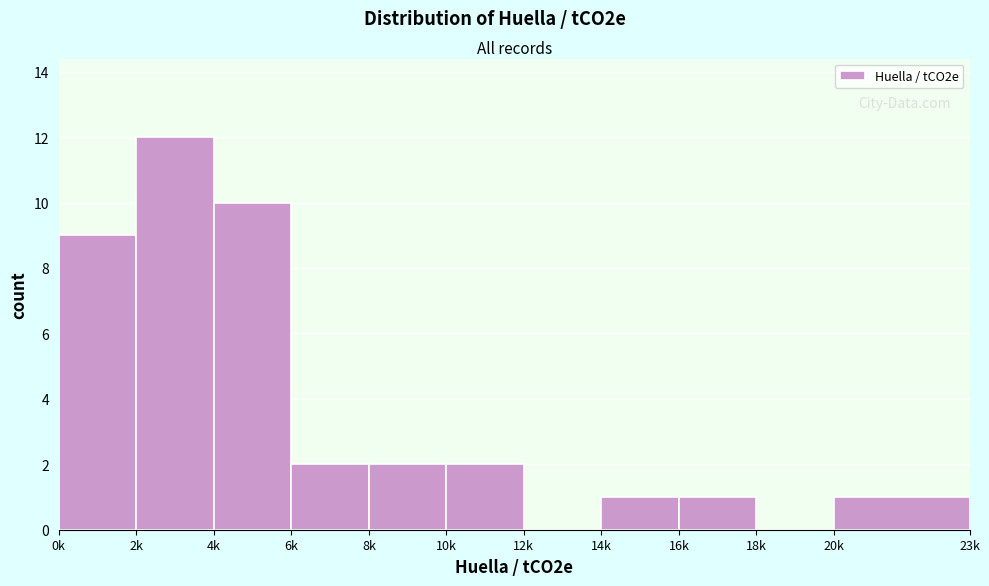

Reading right to left, transcribe all the data shown in this chart.

20k=1	18k=0	16k=1	14k=1	12k=0	10k=2	8k=2	6k=2	4k=10	2k=12	0k=9